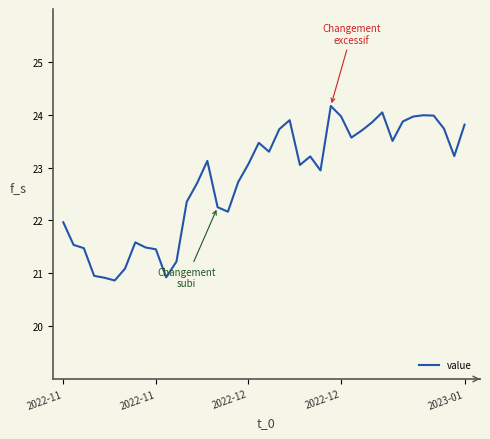

What is the greatest value displayed?

24.2